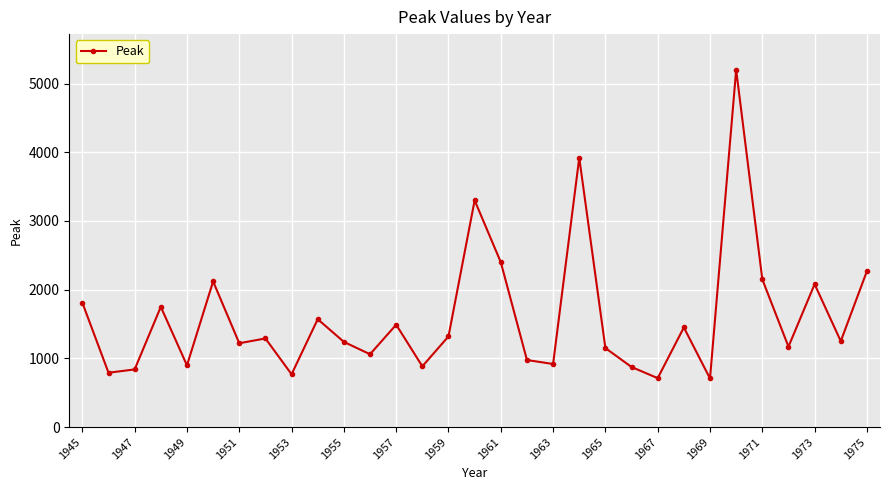

True or false: the data has more than 2 interior local peaks.

True